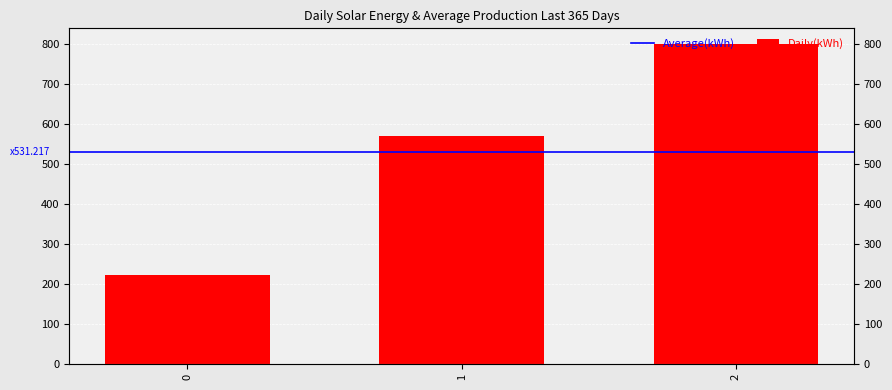

Rank the categories by value from highest to lowest.

2, 1, 0